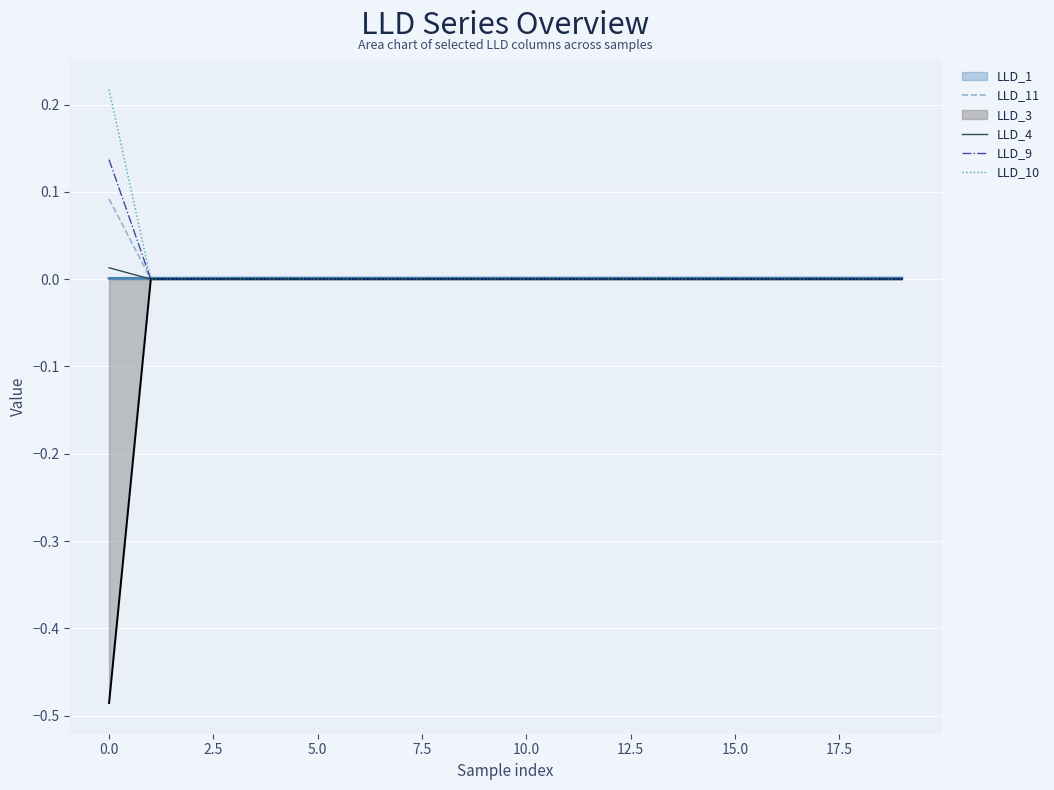

True or false: LLD_10 and LLD_9 cross at least once.

False